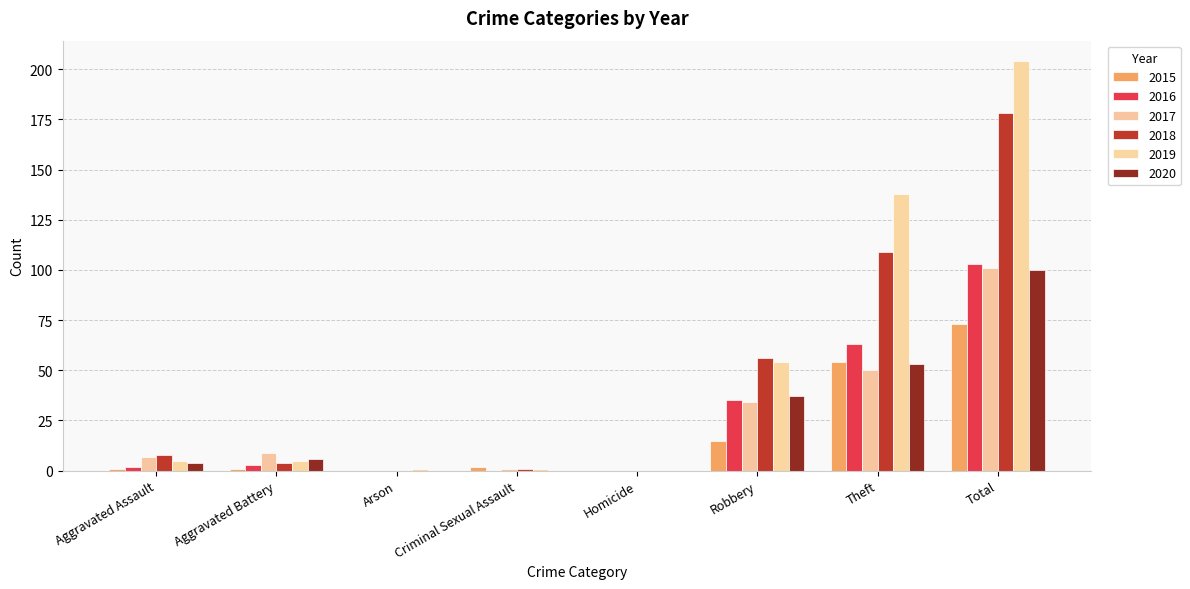

What are all the series names shown in the legend?

2015, 2016, 2017, 2018, 2019, 2020